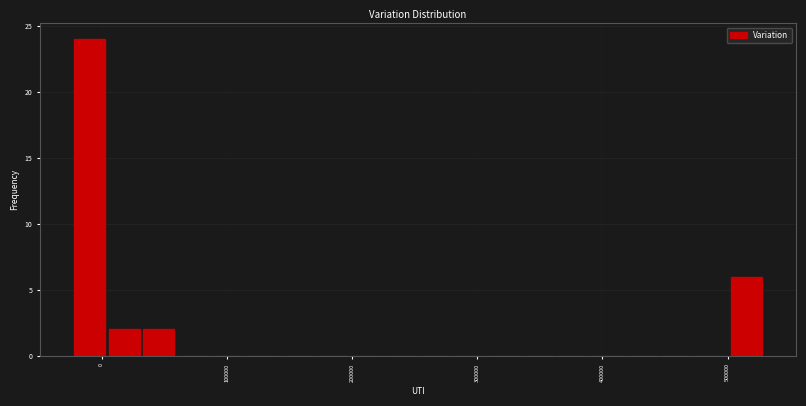

Read against the x-axis, roughly where is the centre of the tallest bar?

-10000